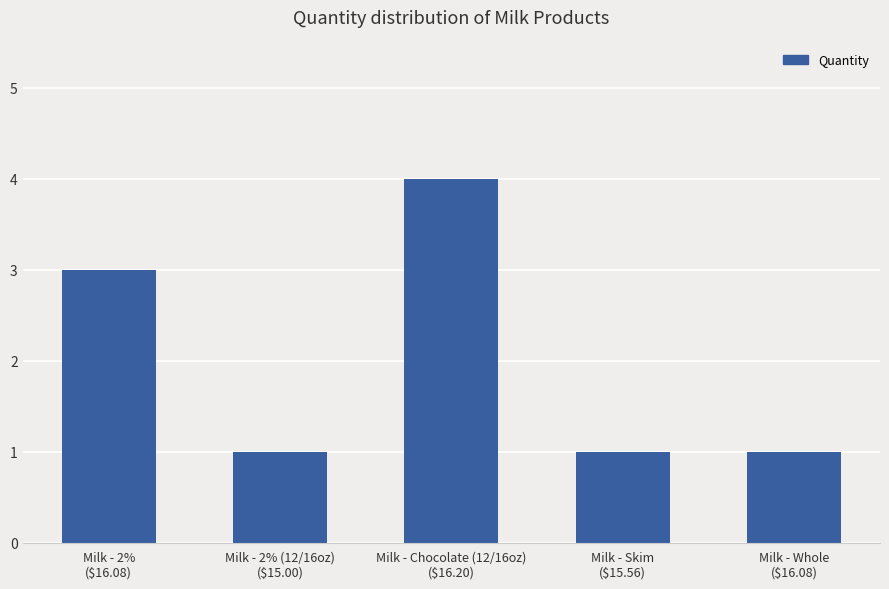

What is the sum of all values?

10